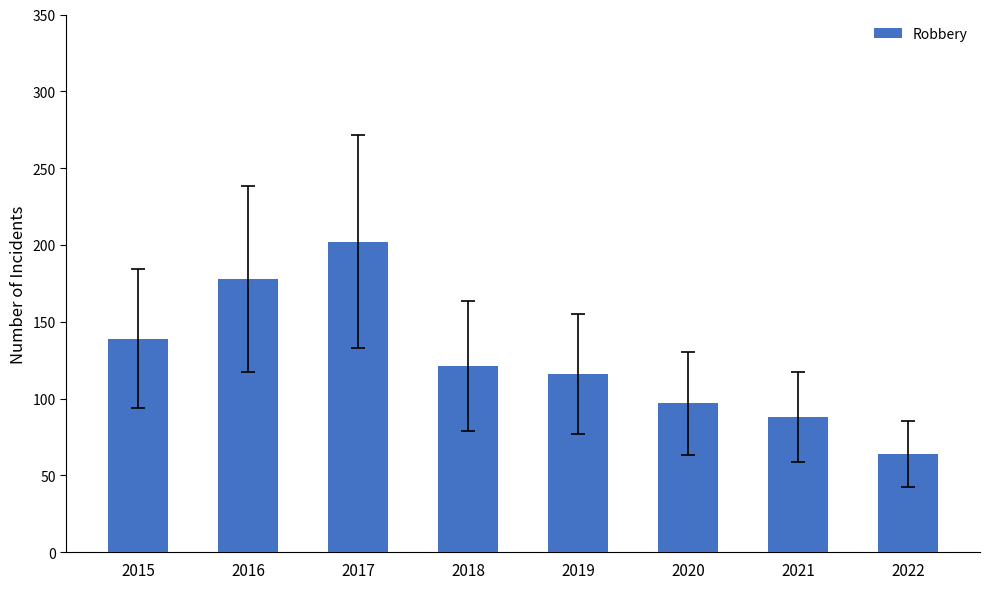

Where does the data first go above 121?

2015